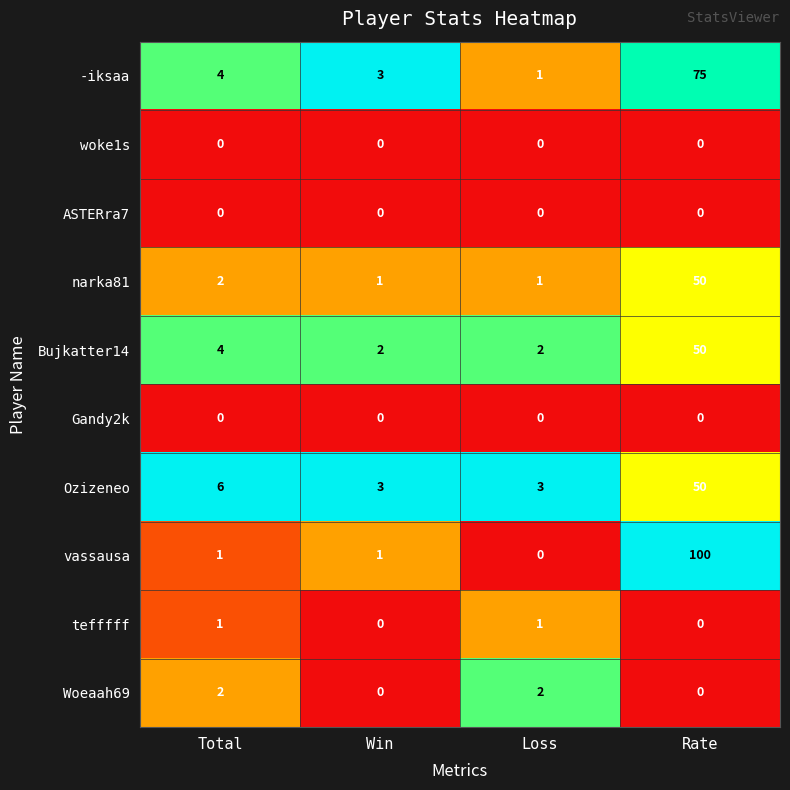

What is the greatest value displayed?

100